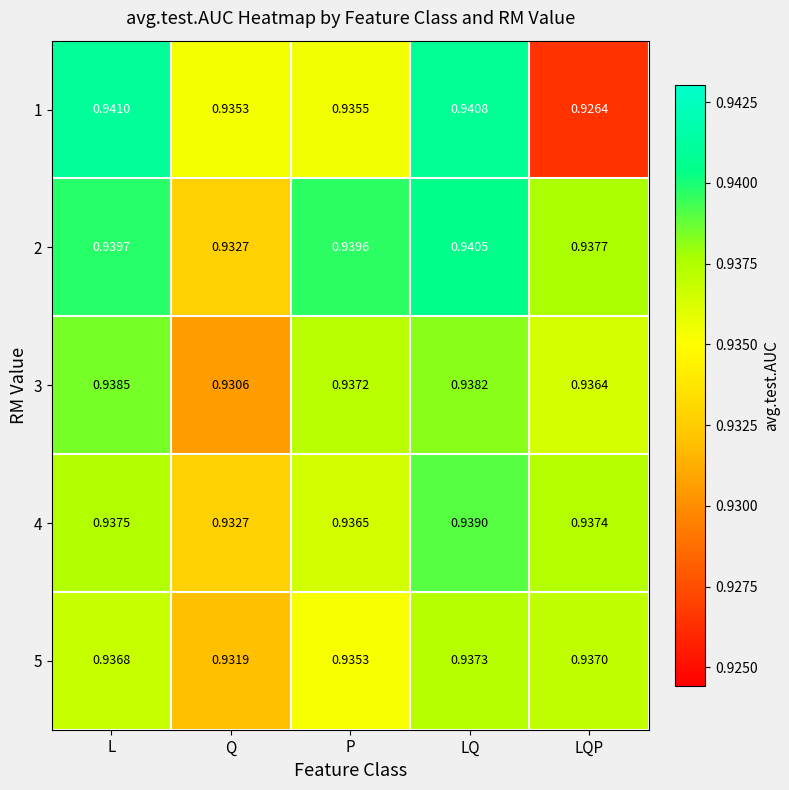

At which label is 1 closest to 0?

LQP